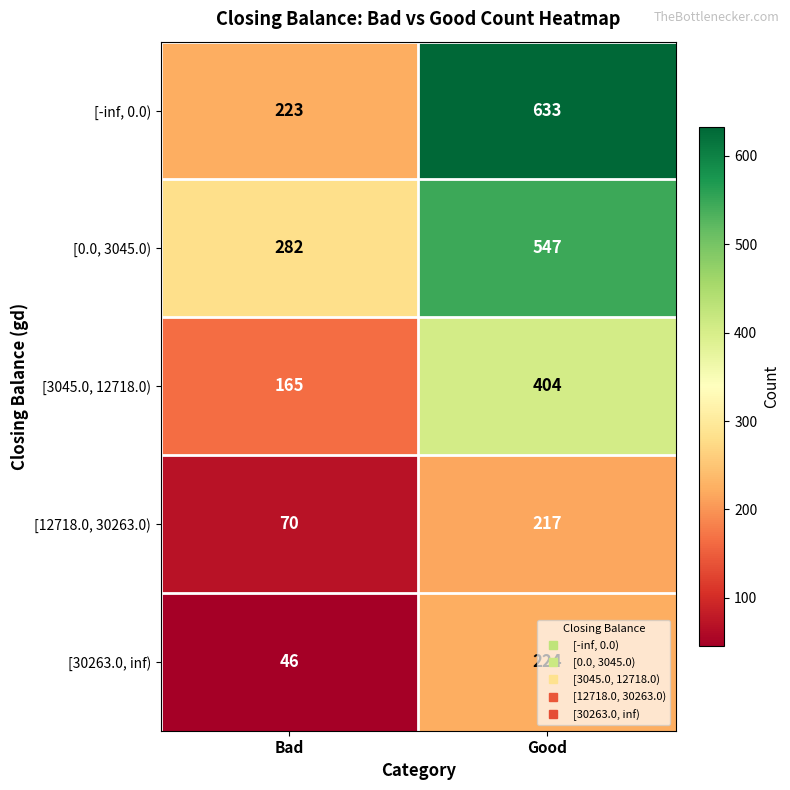

What is the spread (max minus min) of values at Bad?

236